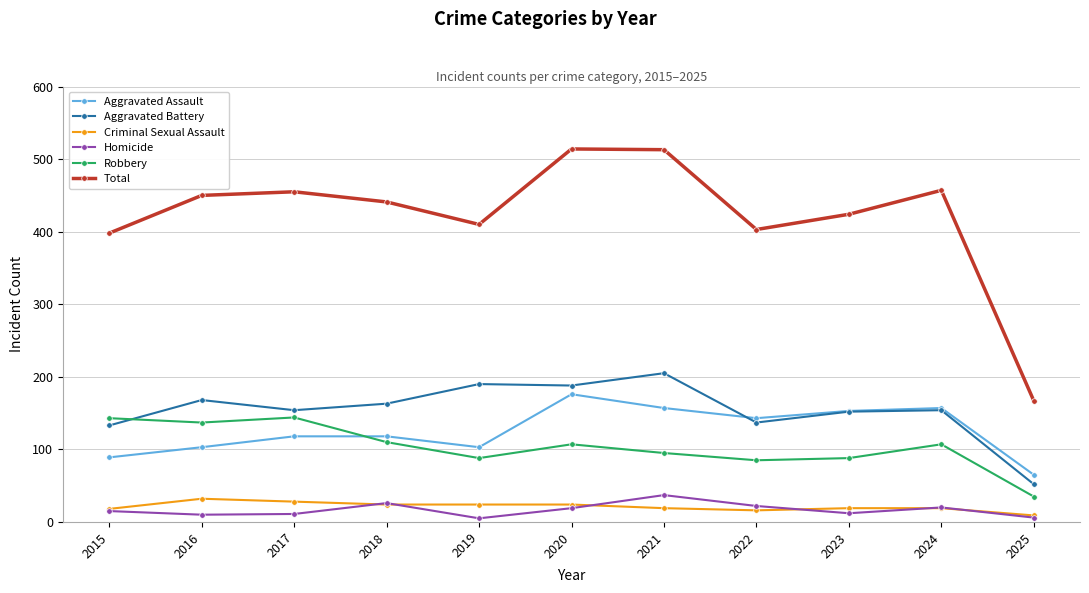

True or false: Aggravated Assault and Homicide intersect in this chart.

False